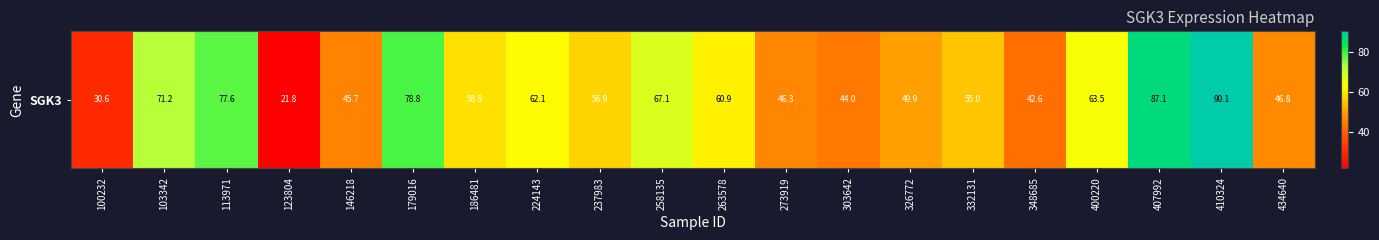

Rank the categories by value from highest to lowest.

410324, 407992, 179016, 113971, 103342, 258135, 400220, 224143, 263578, 186481, 237983, 332131, 326772, 434640, 273919, 146218, 303642, 348685, 100232, 123804